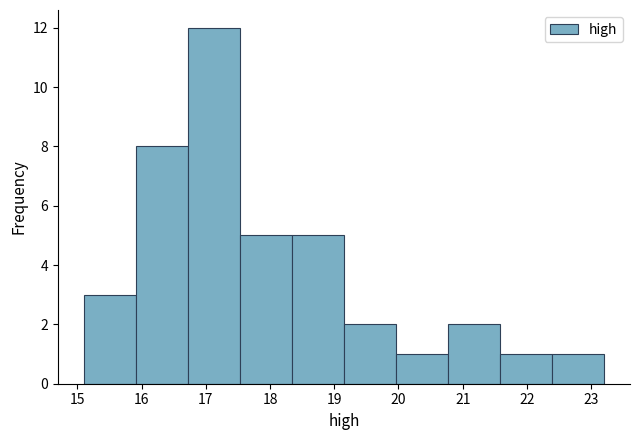

Reading left to right, transcribe this chart: for each bar, give the range it covers on the x-axis and its height. Neither the bar edges nor the heights are printed on the chart, so give them approximately, as read against the axes.

15.10 to 15.91: 3
15.91 to 16.72: 8
16.72 to 17.53: 12
17.53 to 18.34: 5
18.34 to 19.15: 5
19.15 to 19.96: 2
19.96 to 20.77: 1
20.77 to 21.58: 2
21.58 to 22.39: 1
22.39 to 23.20: 1